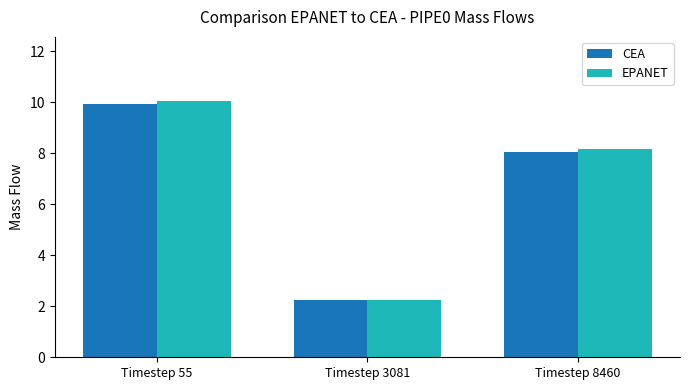

True or false: CEA has a value of 14.3 at Timestep 55.

False